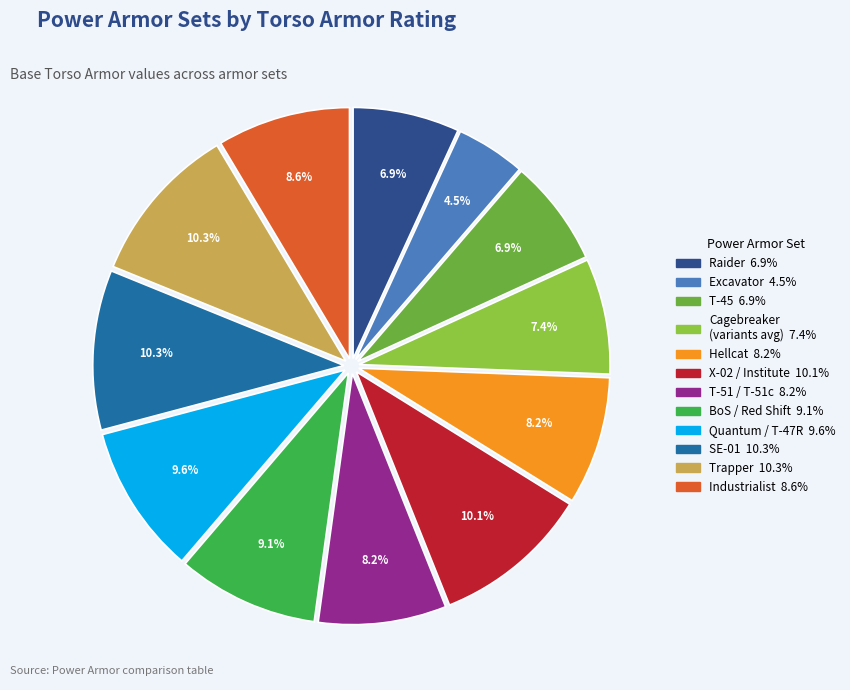

Is there a majority slice in this chart?

No